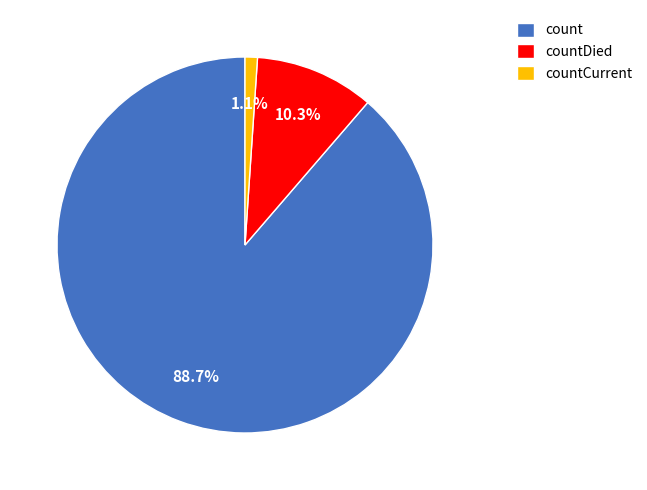

What is the largest slice in the pie chart?

count